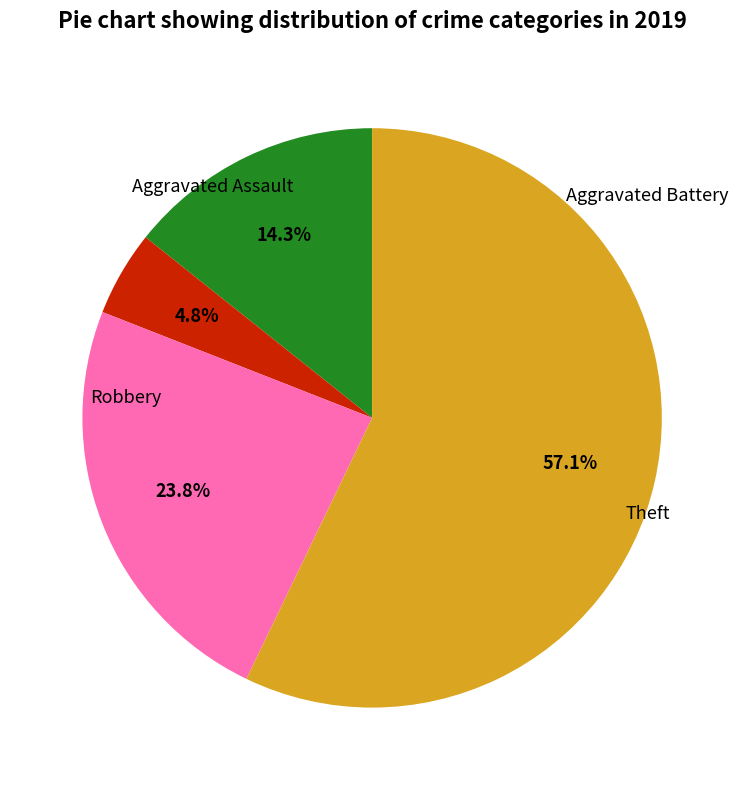

Does any single category account for the majority?

Yes